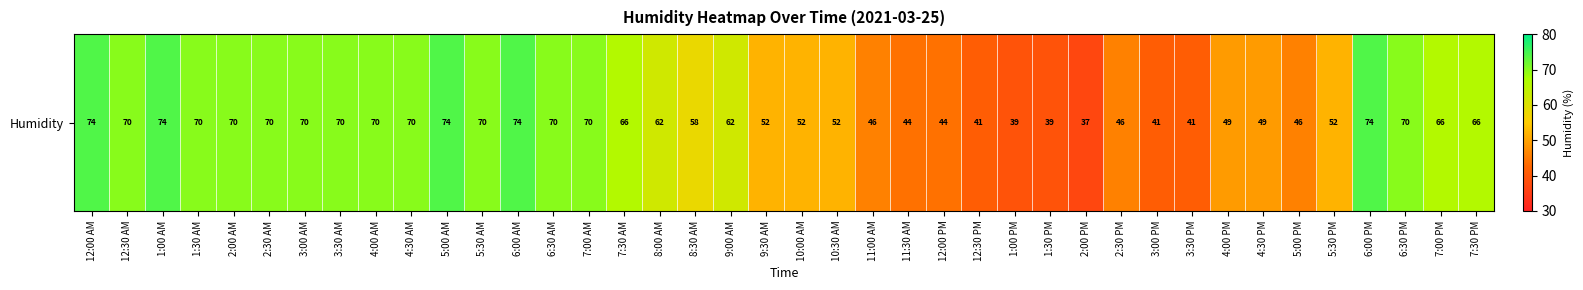

Count the number of values greater than 66.

17